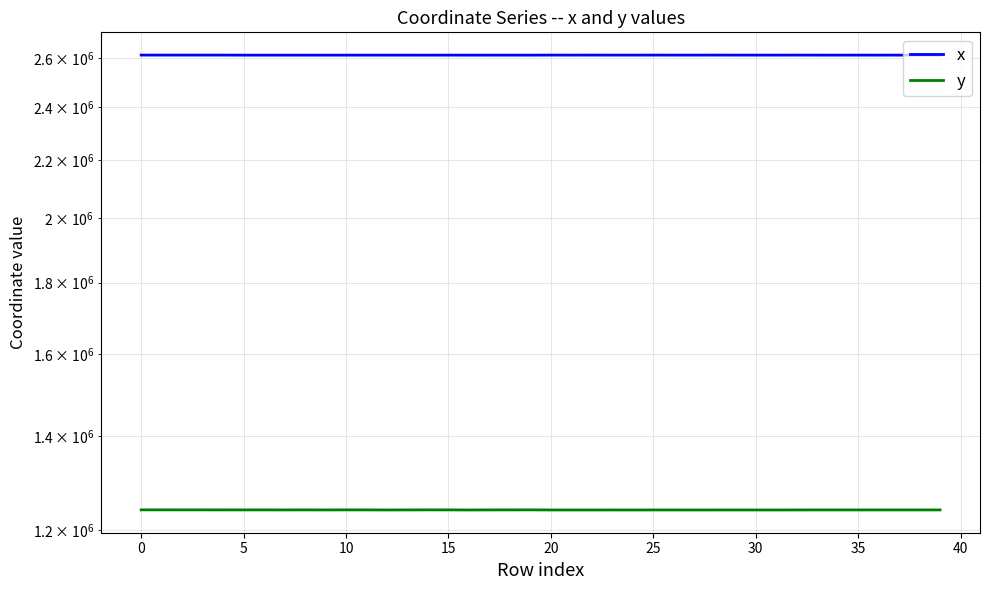

How many values in the x series exceed 2614475?

20